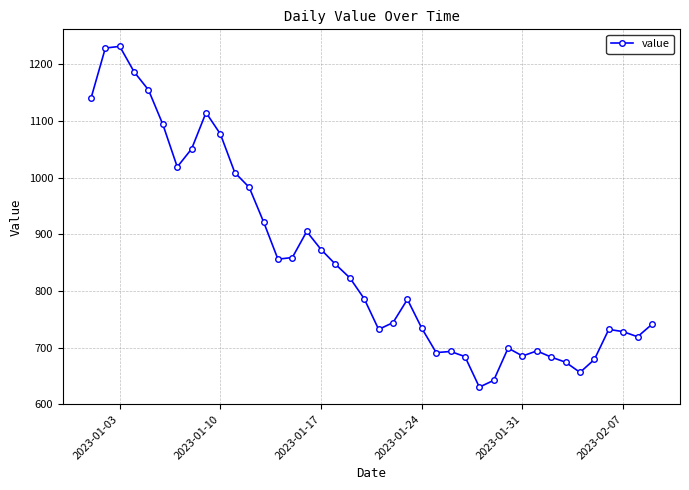

What is the maximum value shown in the chart?

1232